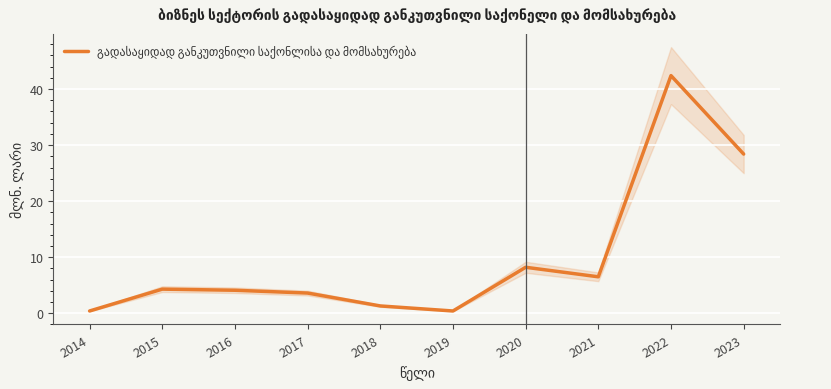

Rank the categories by value from highest to lowest.

2022, 2023, 2020, 2021, 2015, 2016, 2017, 2018, 2014, 2019